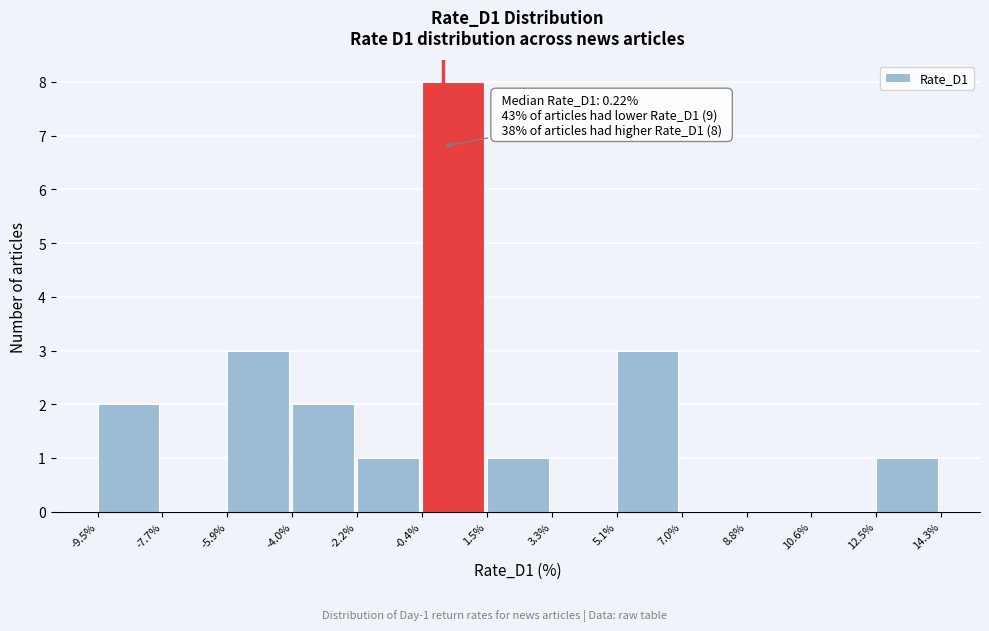

Which range on the x-axis has the tallest bar?

-0.4% to 1.5%